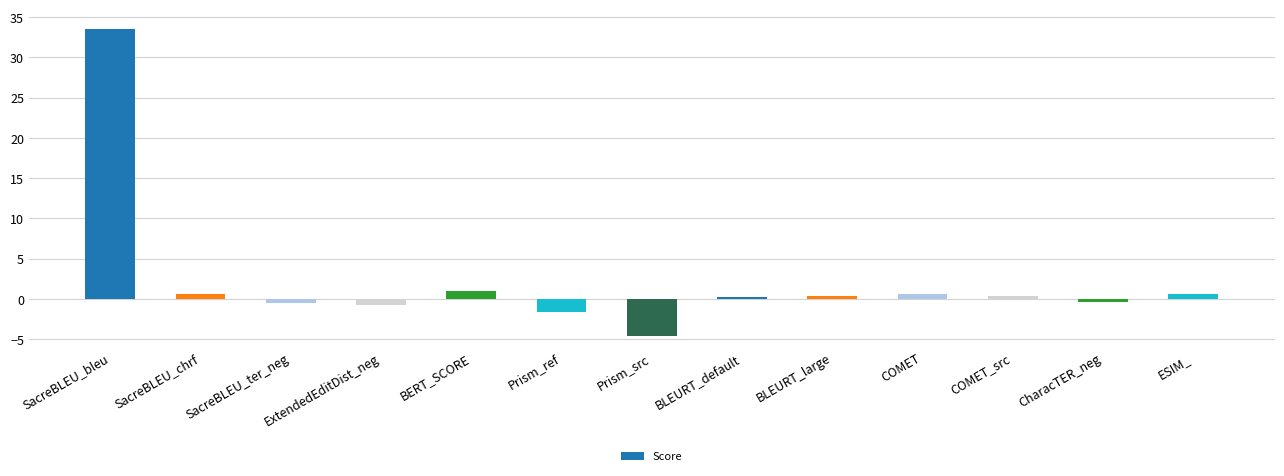

What is the value of the 2nd bar from the left?

0.6